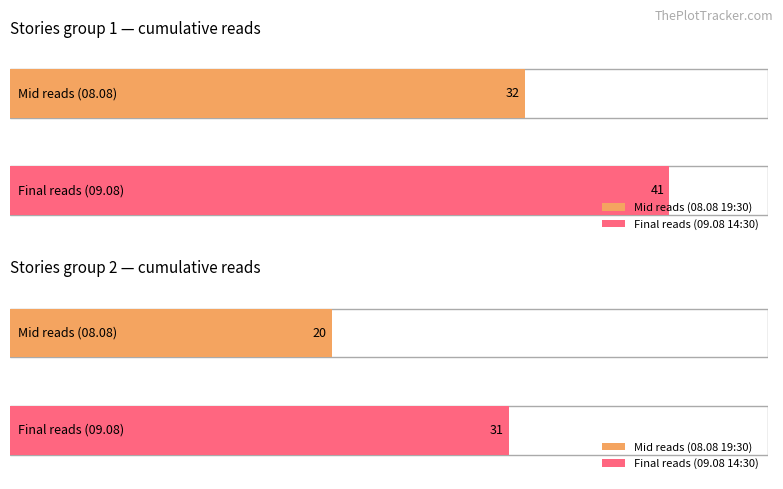

Between День, когда Земля опустела and Геном против бинома, which series saw the biggest shift?

09.08 14:30